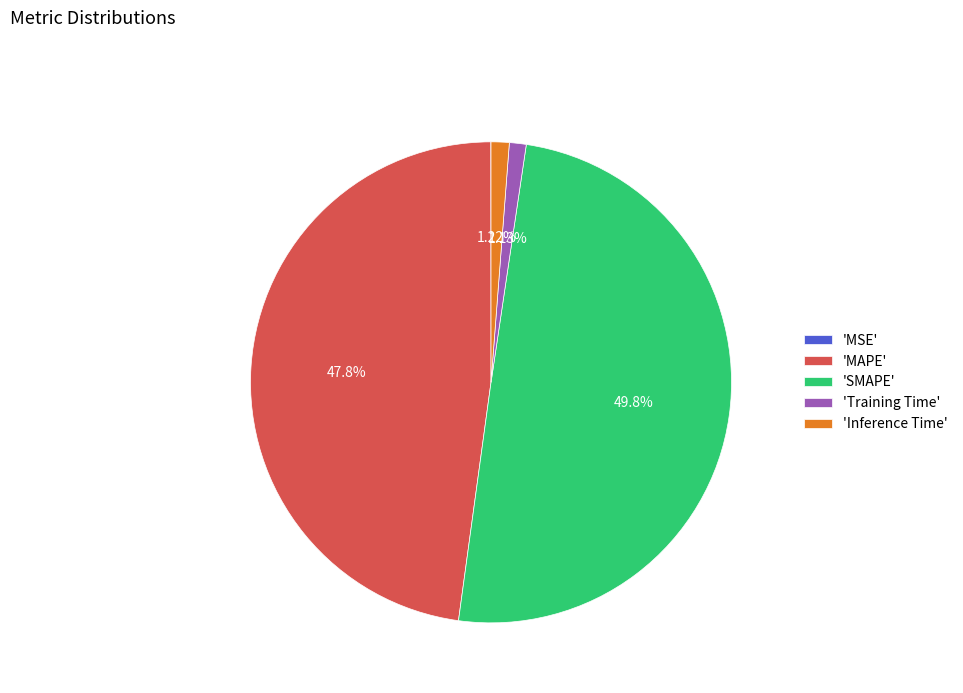

Which category has the biggest portion of the pie?

'SMAPE'